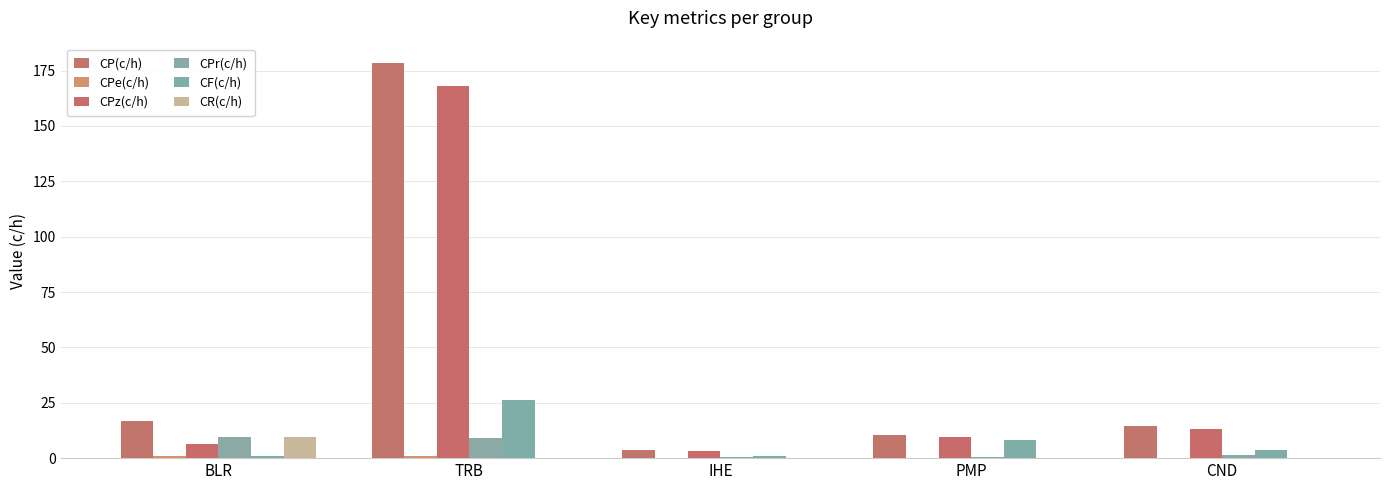

What is the label of the 3rd bar from the right?

IHE